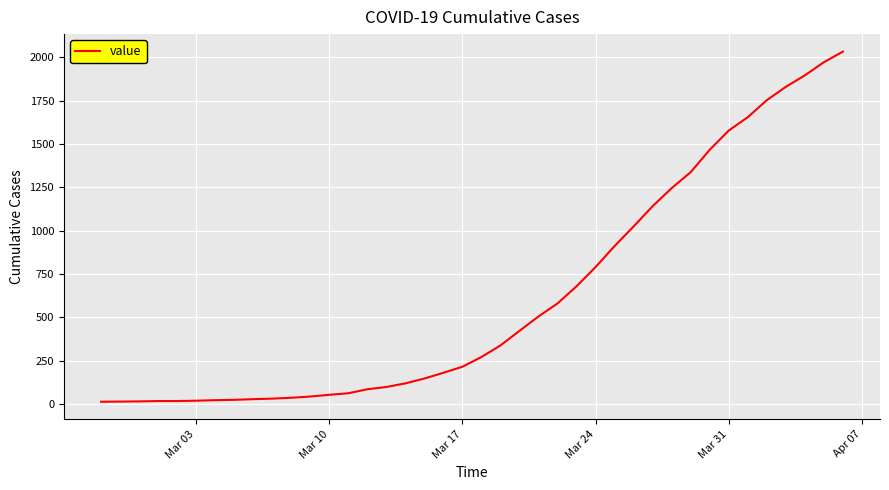

What is the greatest value displayed?

2032